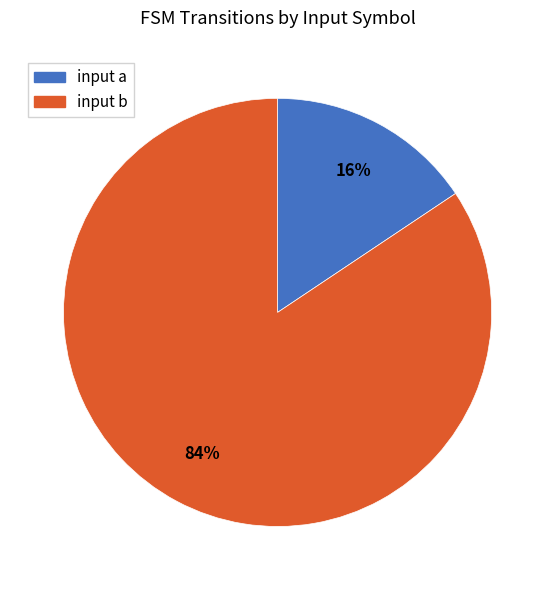

True or false: input a accounts for 16% of the total.

True